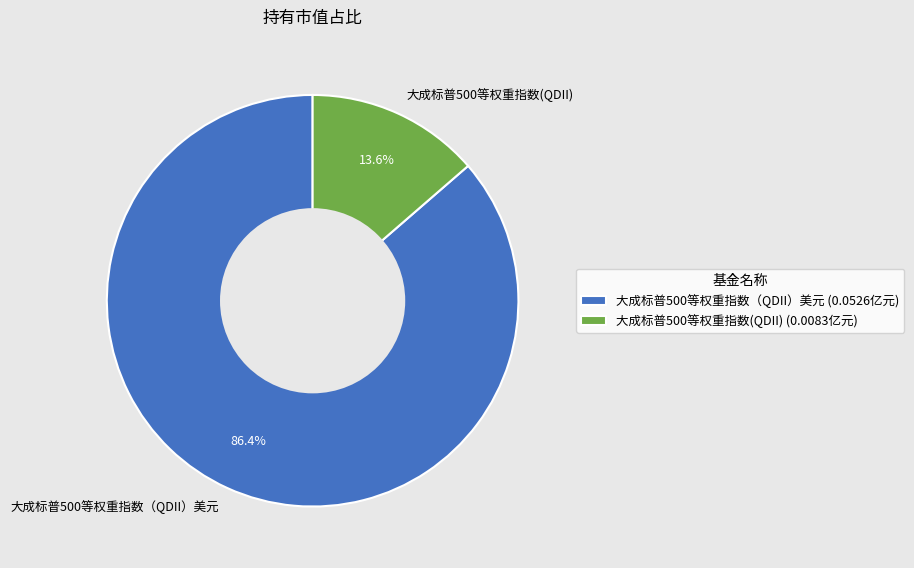

True or false: 大成标普500等权重指数(QDII) accounts for 4% of the total.

False